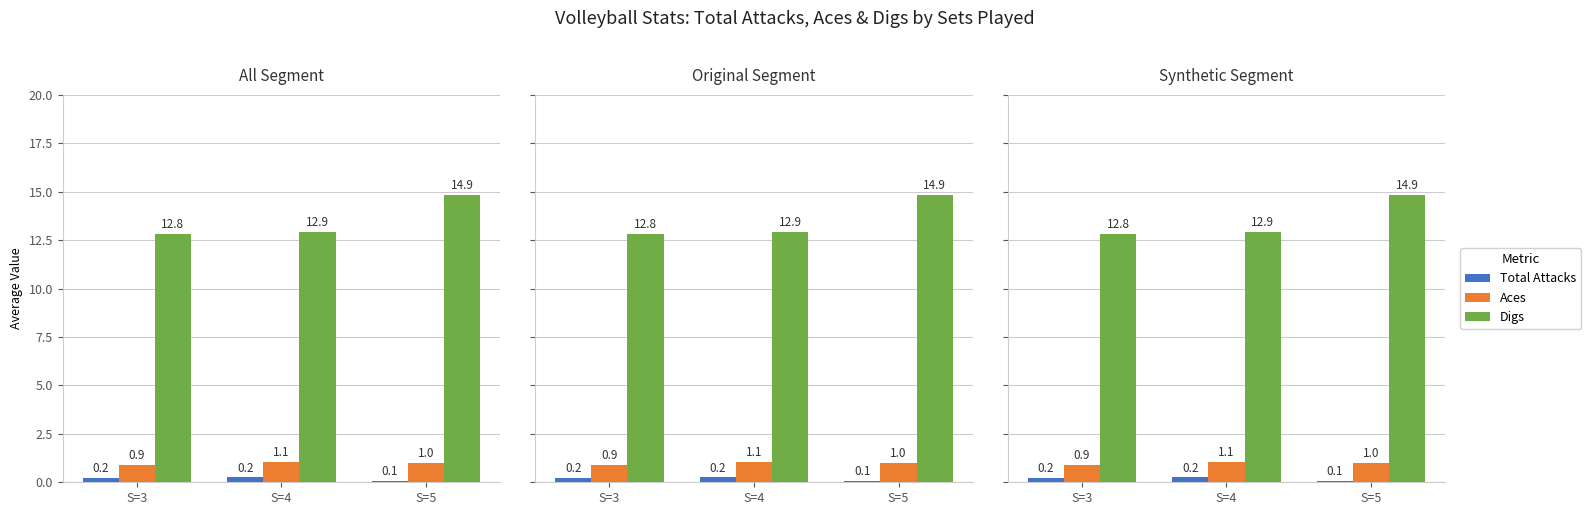

What value does the Aces series have at S=5?

1.0